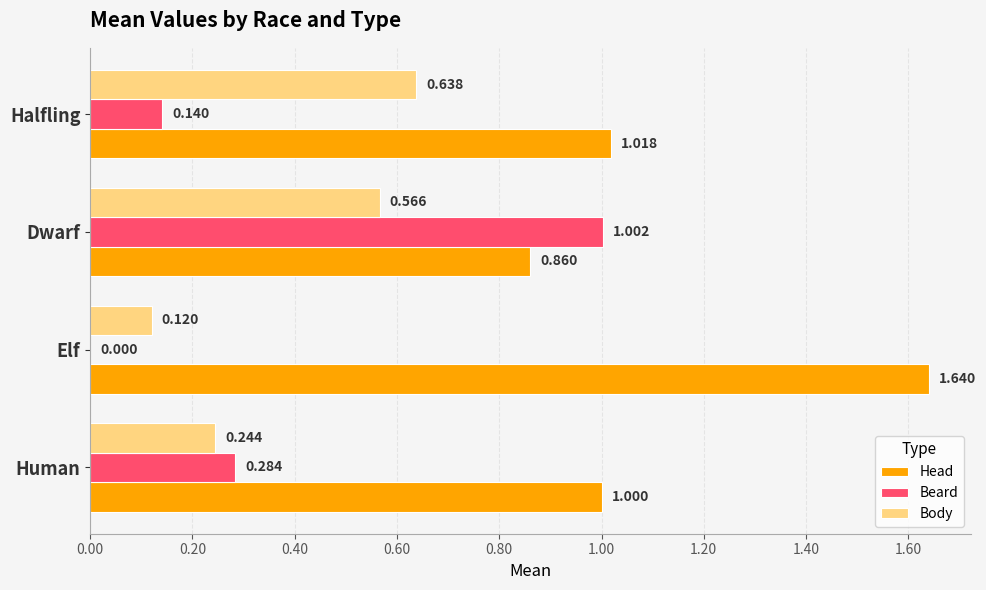

Which series changed the most between Human and Halfling?

Body